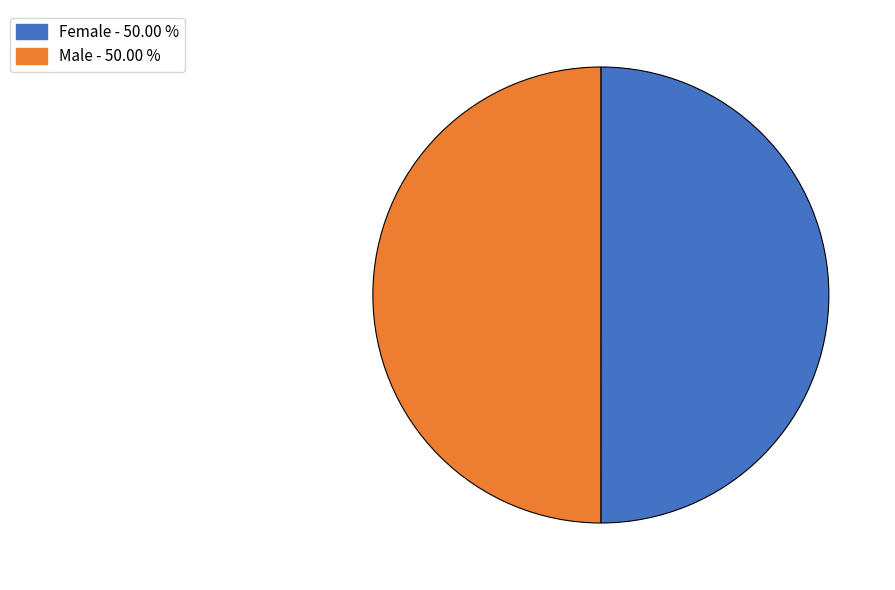

Combined, do Male and Female account for over 50%?

Yes